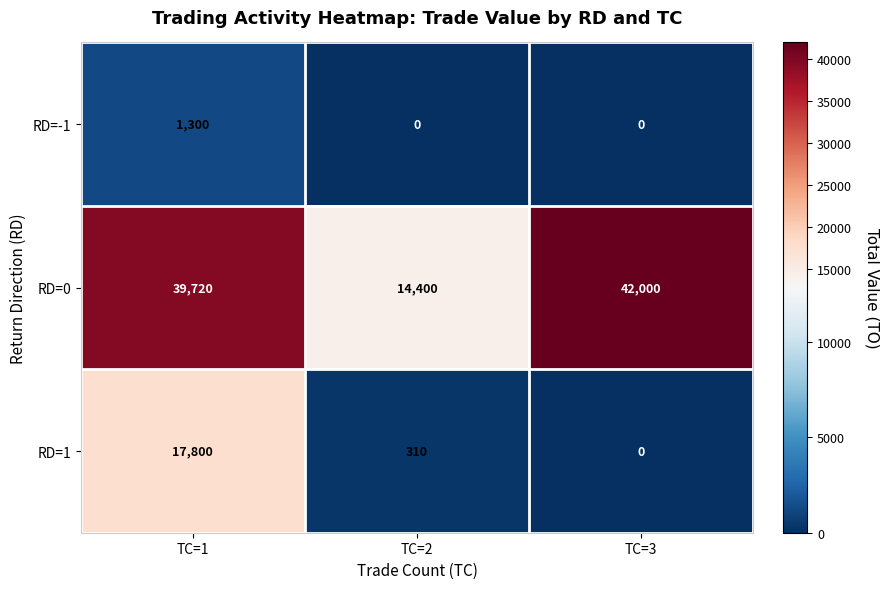

At which label does RD=1 reach its minimum?

TC=3